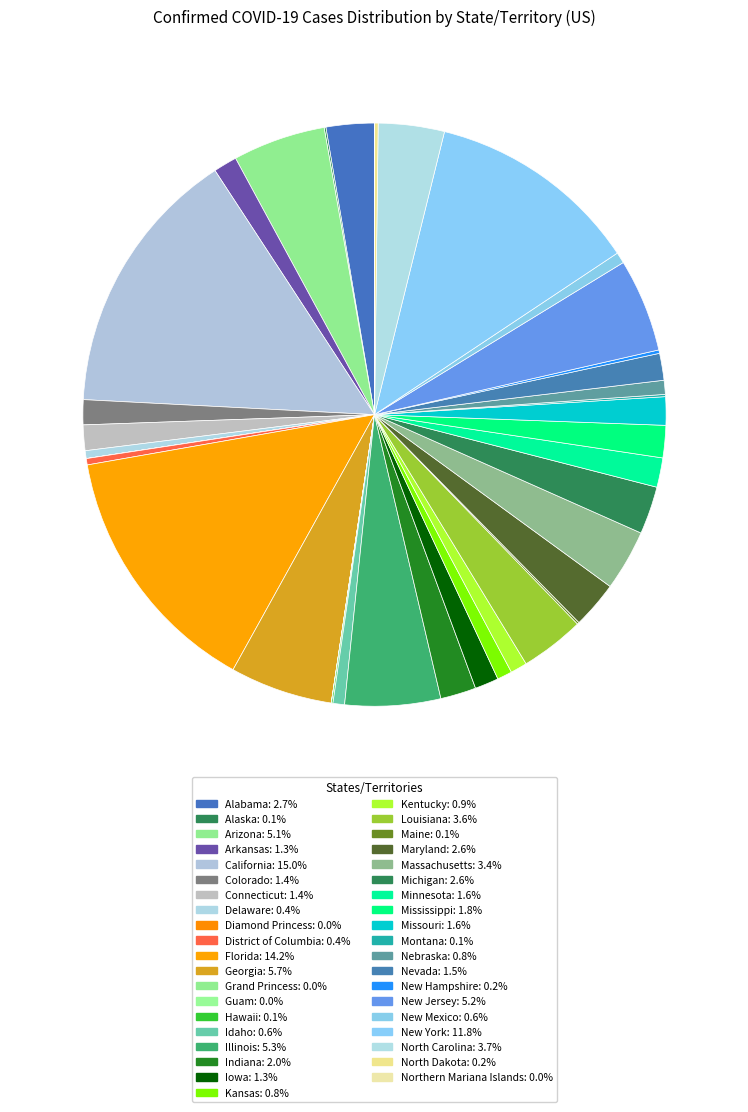

True or false: Florida accounts for 14% of the total.

True